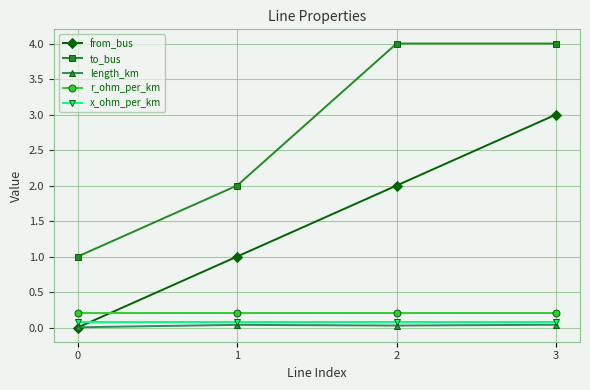

How many lines are shown in the chart?

5